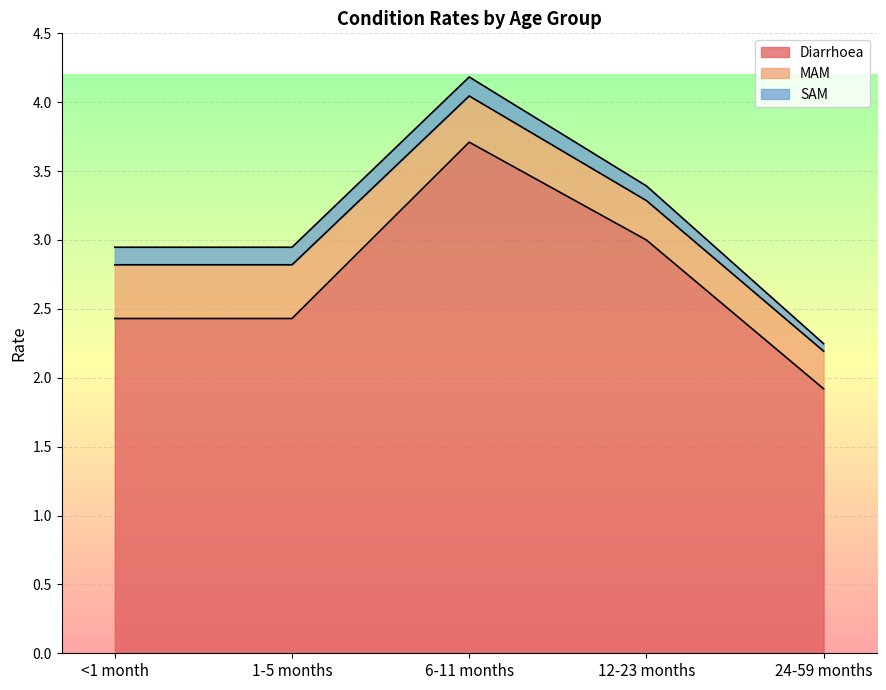

Reading left to right, transcribe all the data shown in this chart.

Diarrhoea: <1 month=2.4	1-5 months=2.4	6-11 months=3.7	12-23 months=3.0	24-59 months=1.9
MAM: <1 month=0.4	1-5 months=0.4	6-11 months=0.3	12-23 months=0.3	24-59 months=0.3
SAM: <1 month=0.1	1-5 months=0.1	6-11 months=0.1	12-23 months=0.1	24-59 months=0.1